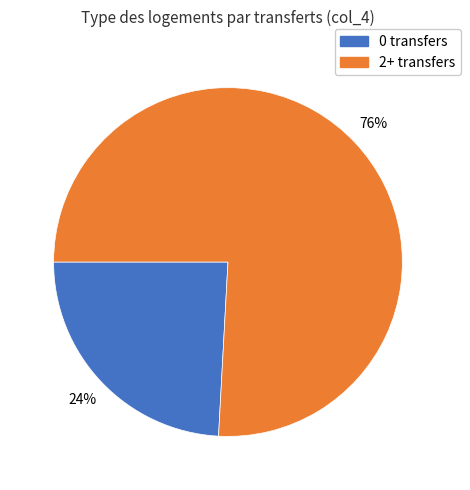

To the nearest percent, what is the average slice percentage?

50%